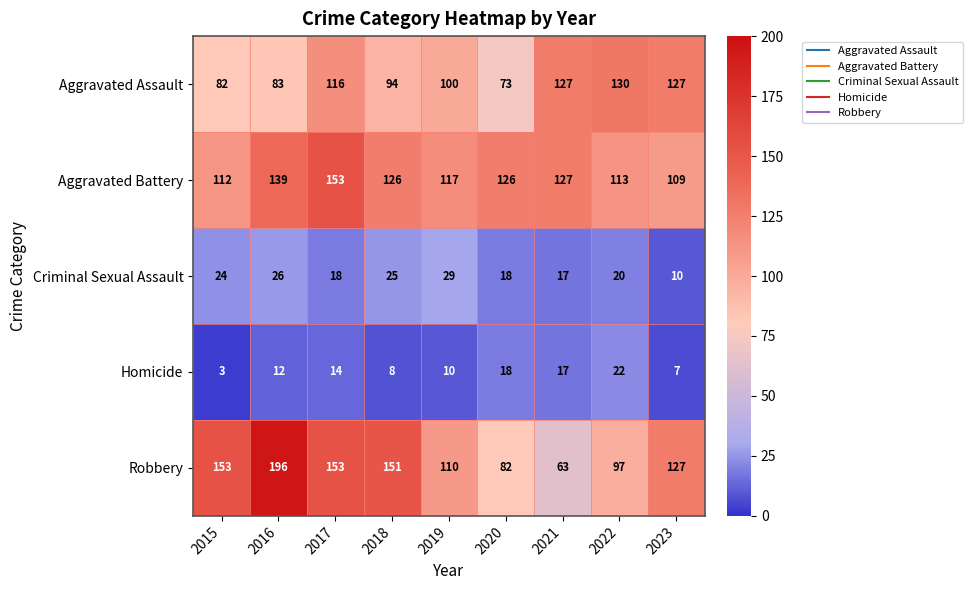

What is the difference between the Aggravated Battery values at 2018 and 2017?

27